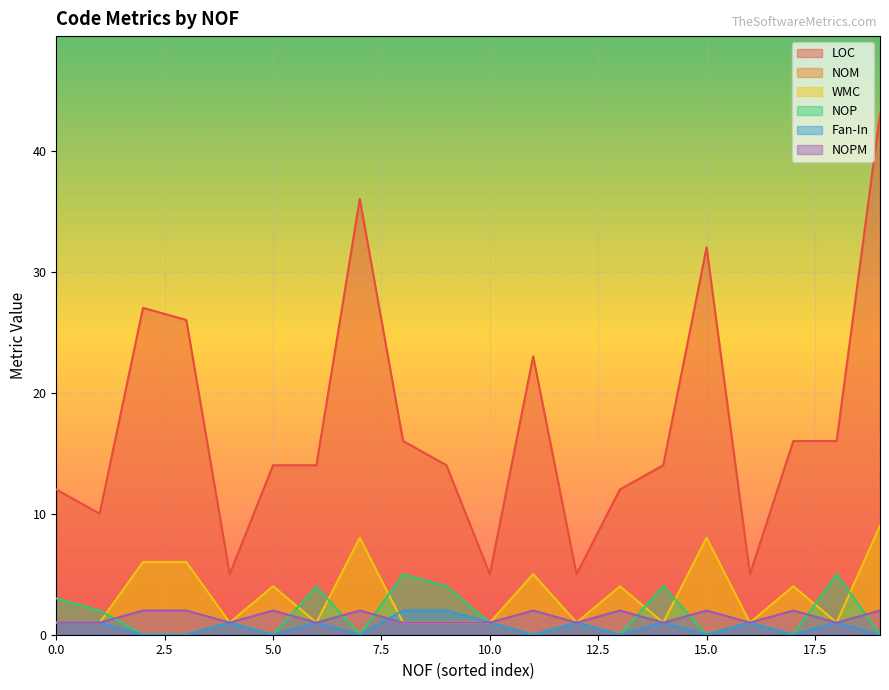

Is the value of NOP at 0 greater than the value of Fan-In at 0?

Yes